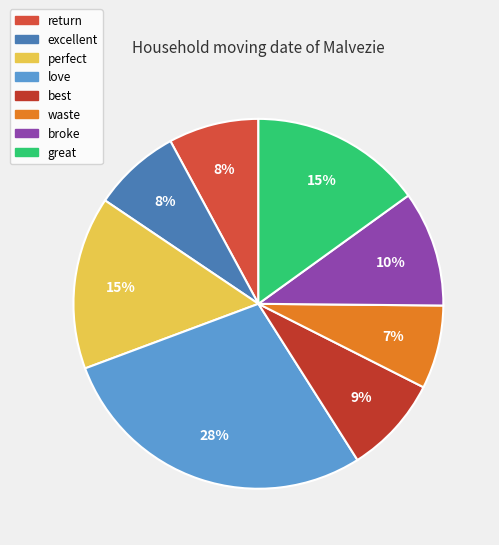

Count the number of slices in the pie.

8